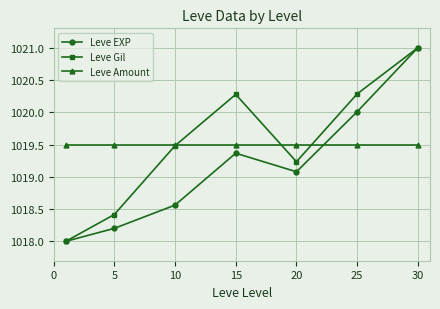

True or false: Leve EXP has more than 1 points higher than both neighbors.

False